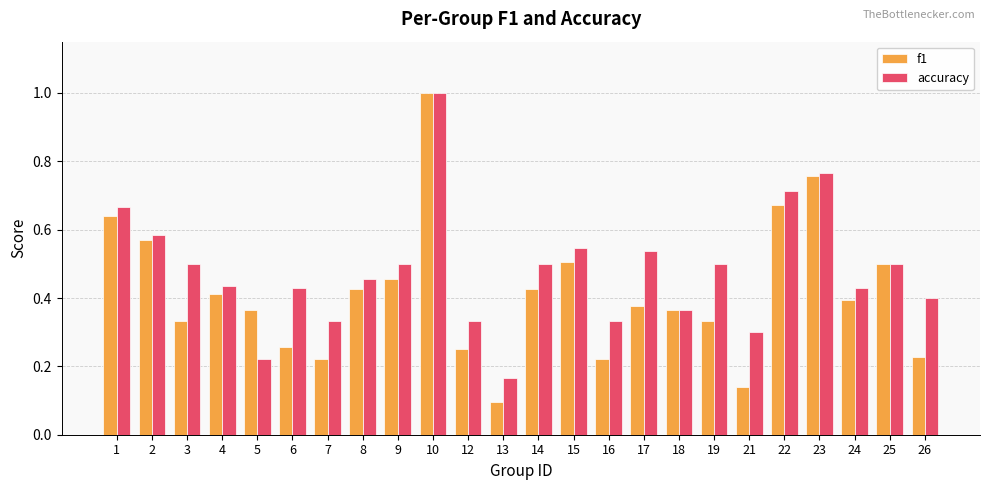

What is the maximum value for accuracy?

1.0